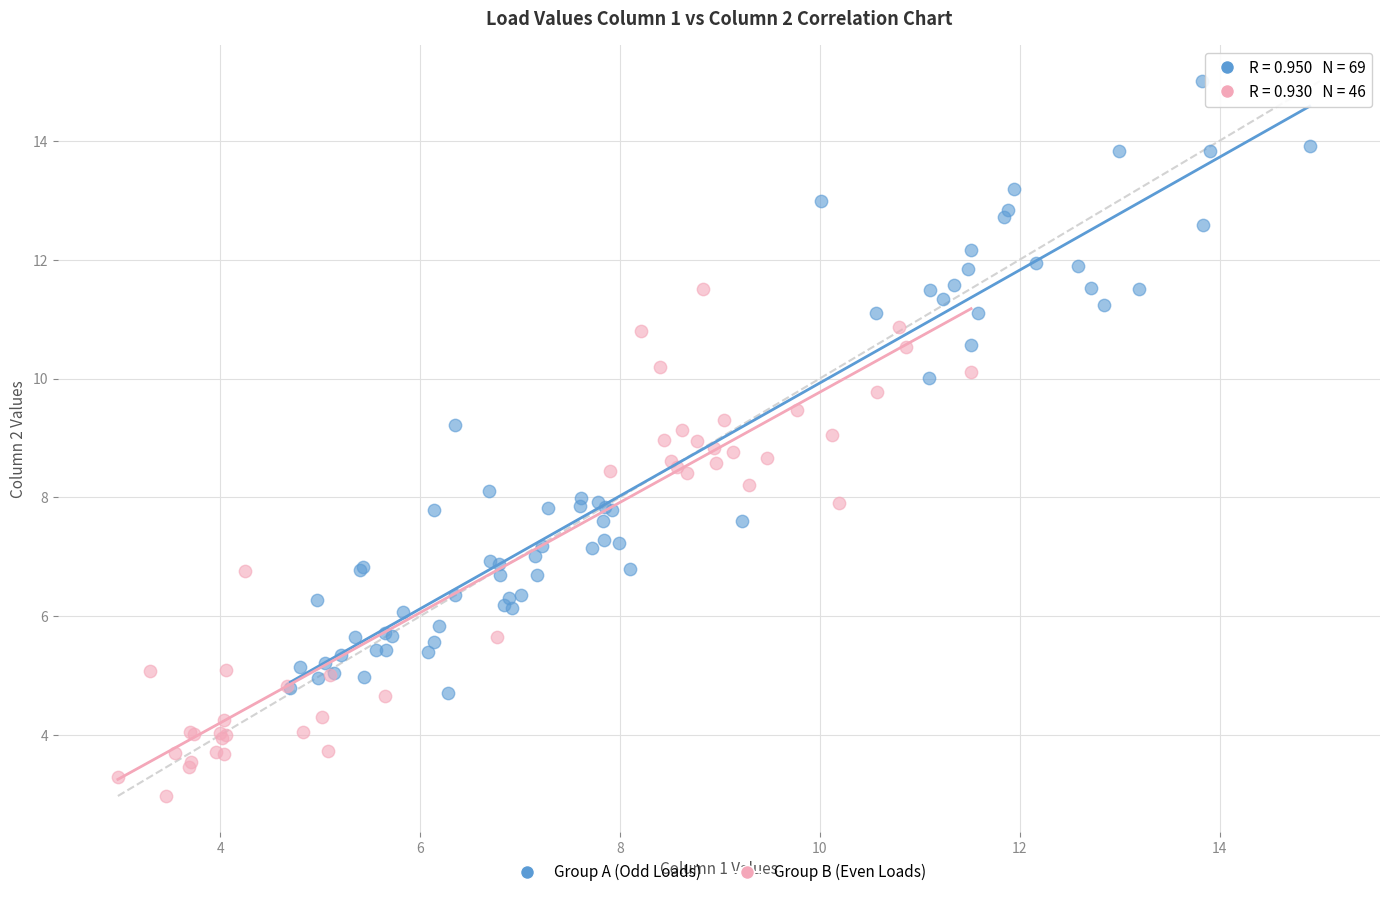

Which series has the widest spread of Y values?

Group A (Odd Loads)